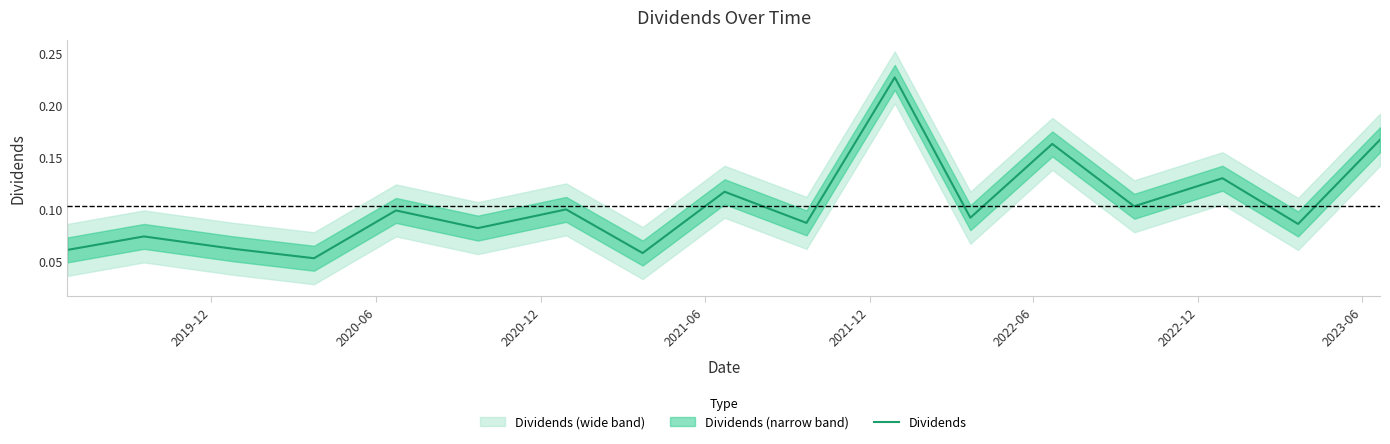

What is the difference between the second highest and second lowest values?

0.1